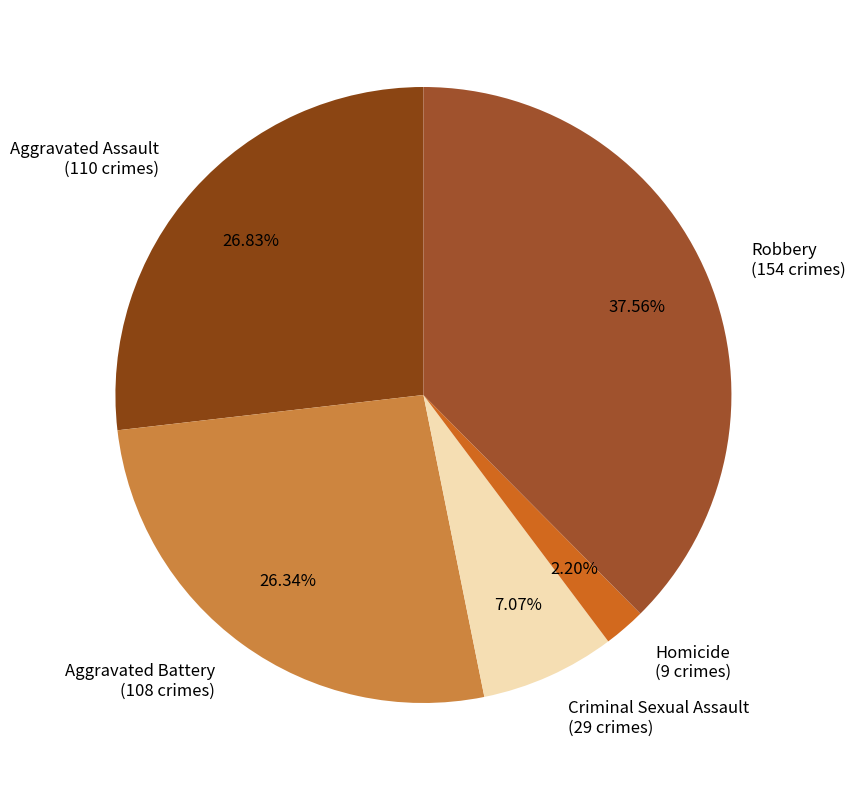

To the nearest percent, what is the difference between the Criminal Sexual Assault and Homicide slice percentages?

5%